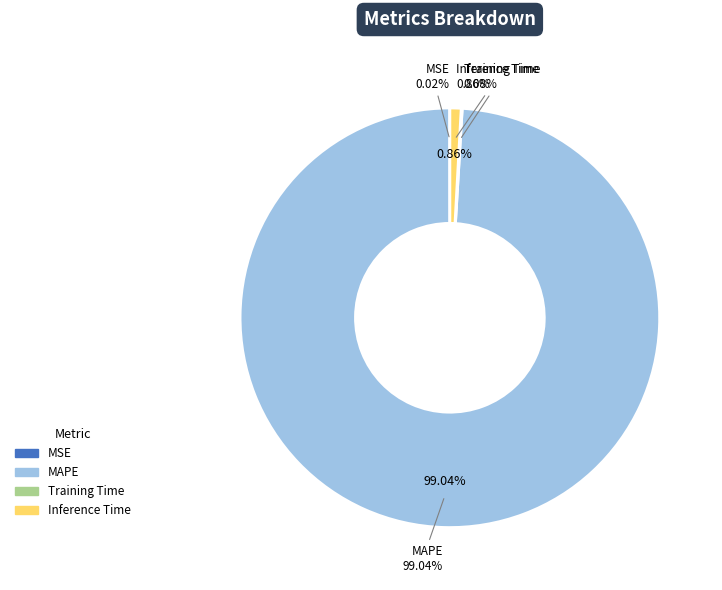

Does MAPE represent more than half of the total?

Yes